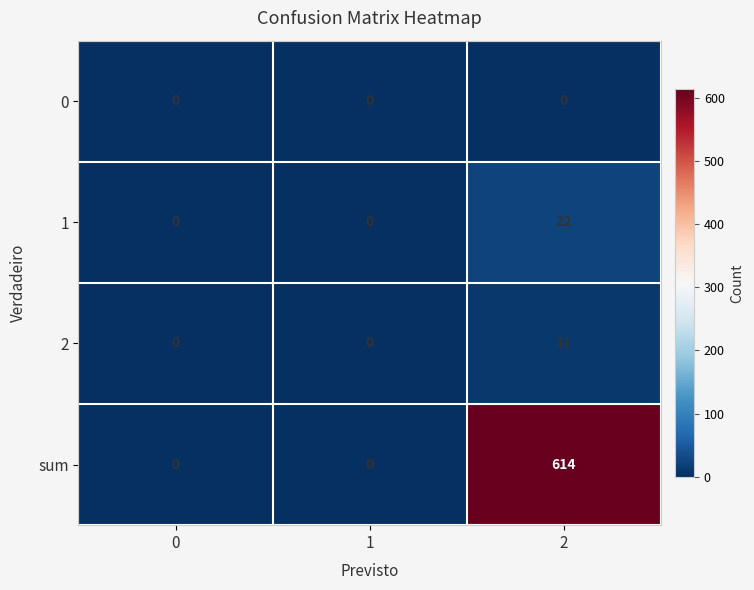

List the series in order of their peak value, highest first.

sum, 1, 2, 0